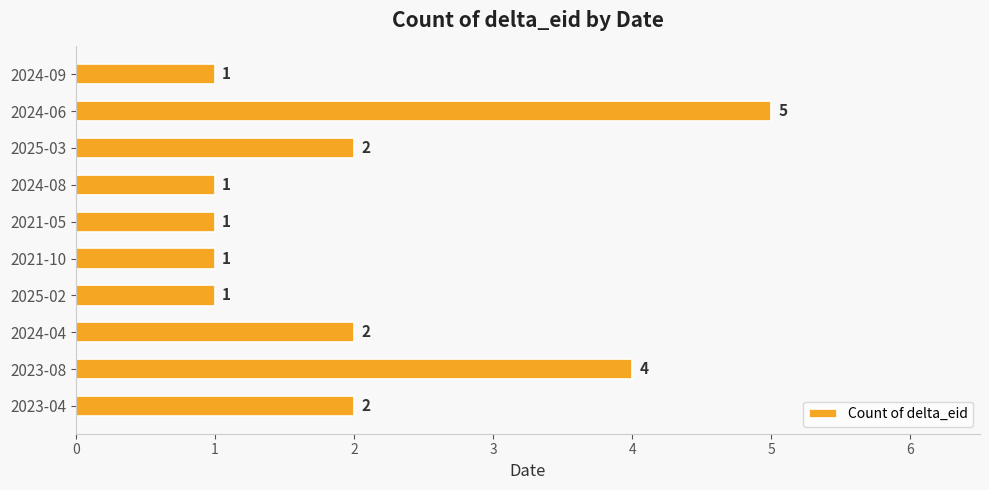

Reading top to bottom, list all the values displayed in this chart.

2024-09=1	2024-06=5	2025-03=2	2024-08=1	2021-05=1	2021-10=1	2025-02=1	2024-04=2	2023-08=4	2023-04=2